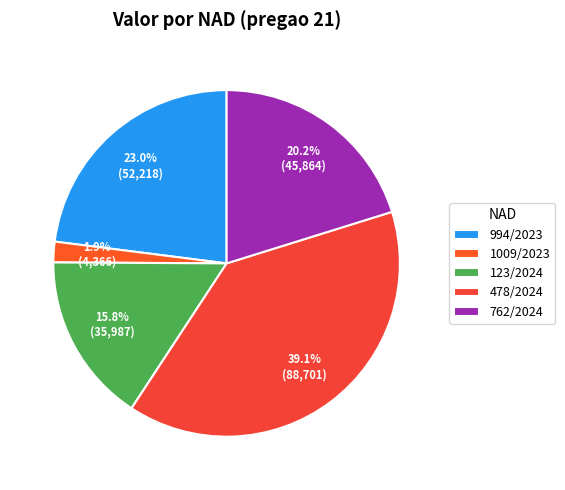

The 762/2024 slice represents 28% of the pie. True or false?

False